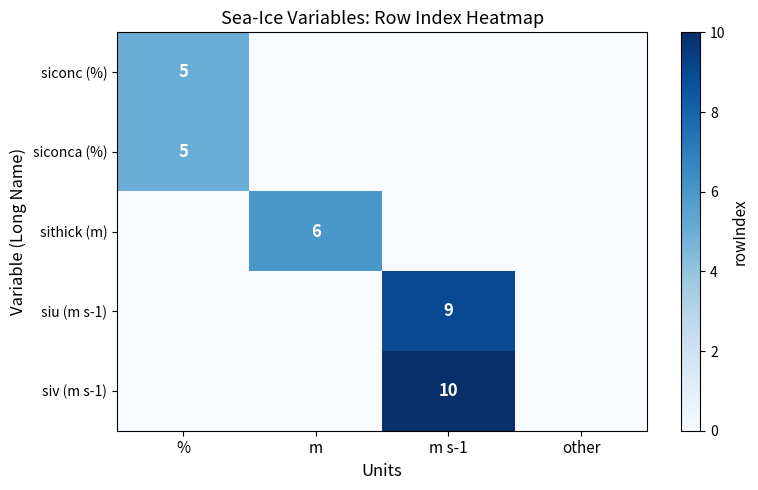

The siconca (%) series shows 2 at %. True or false?

False